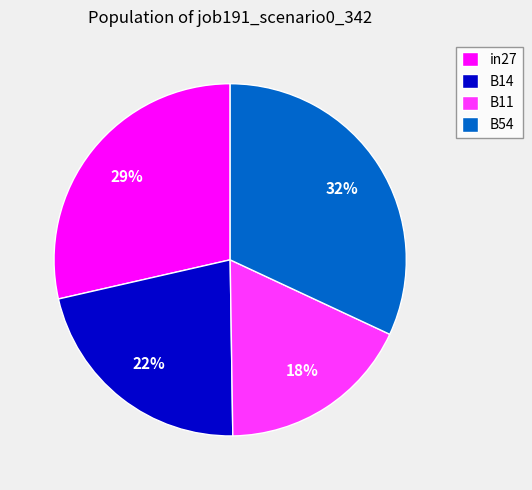

To the nearest percent, what percentage of the pie is B11?

18%